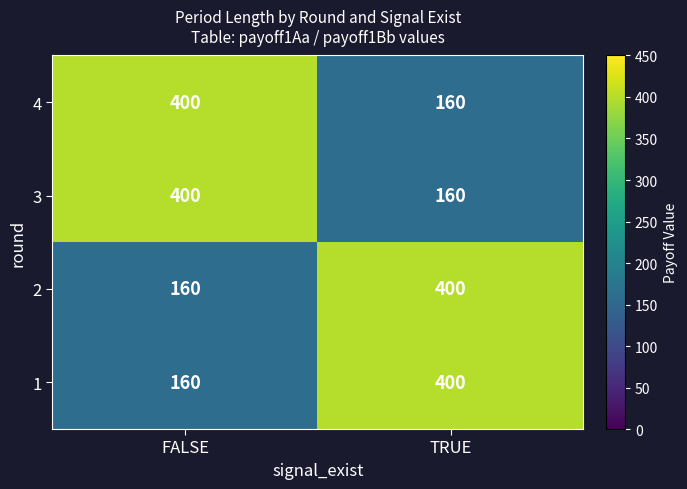

The 4 series shows 251 at TRUE. True or false?

False